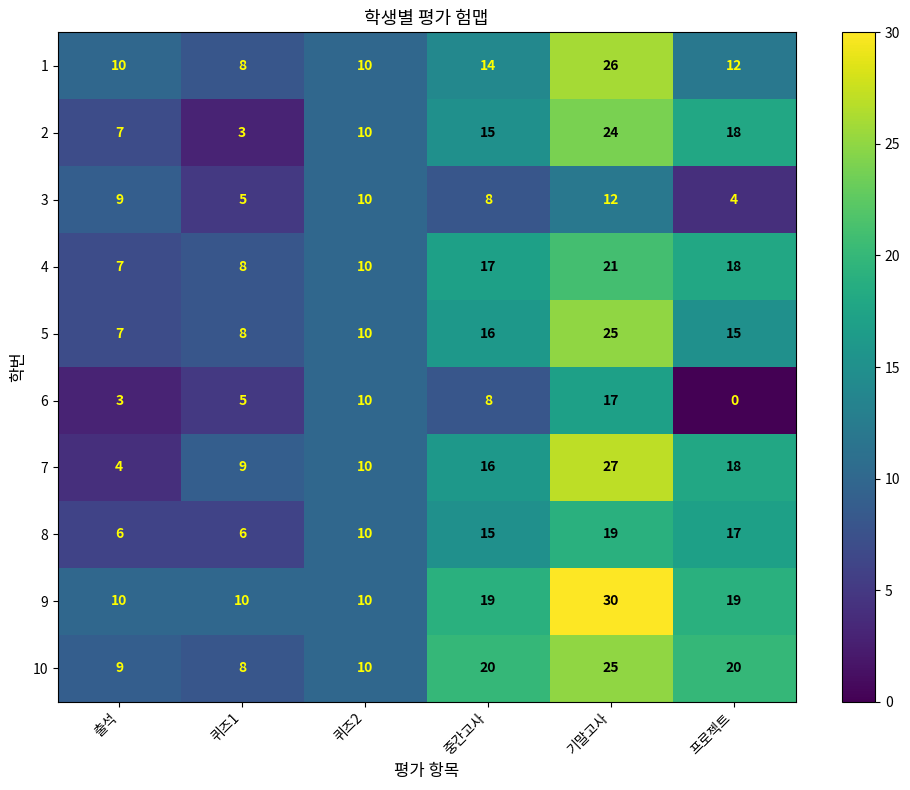

What is the sum of the 8 values at 퀴즈1 and 퀴즈2?

16